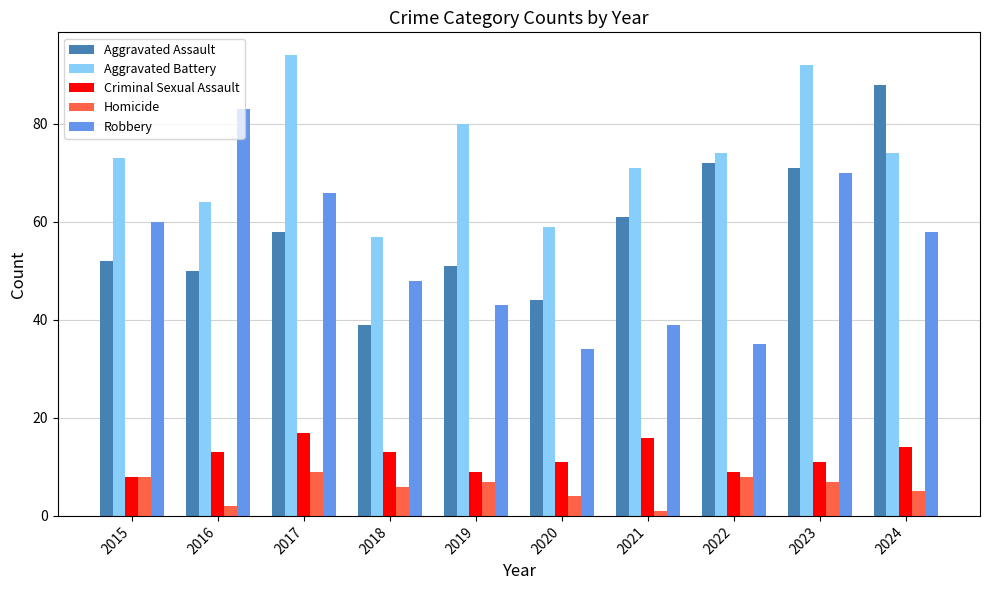

What is the total value across all series at 2019?

190